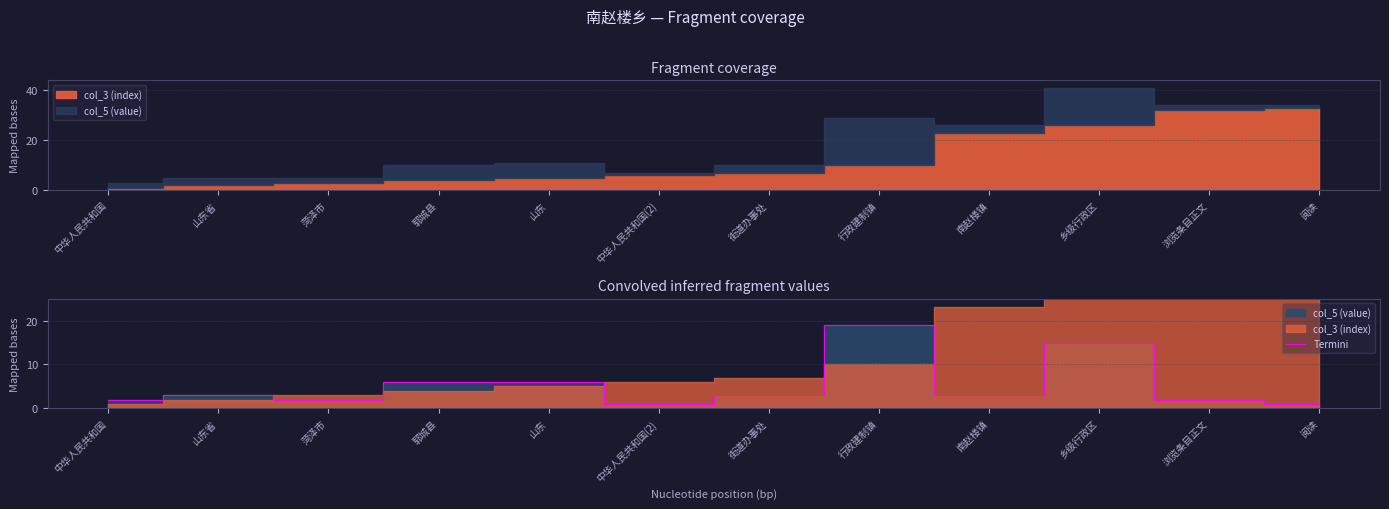

What is the label of the 9th point from the right?

郓城县